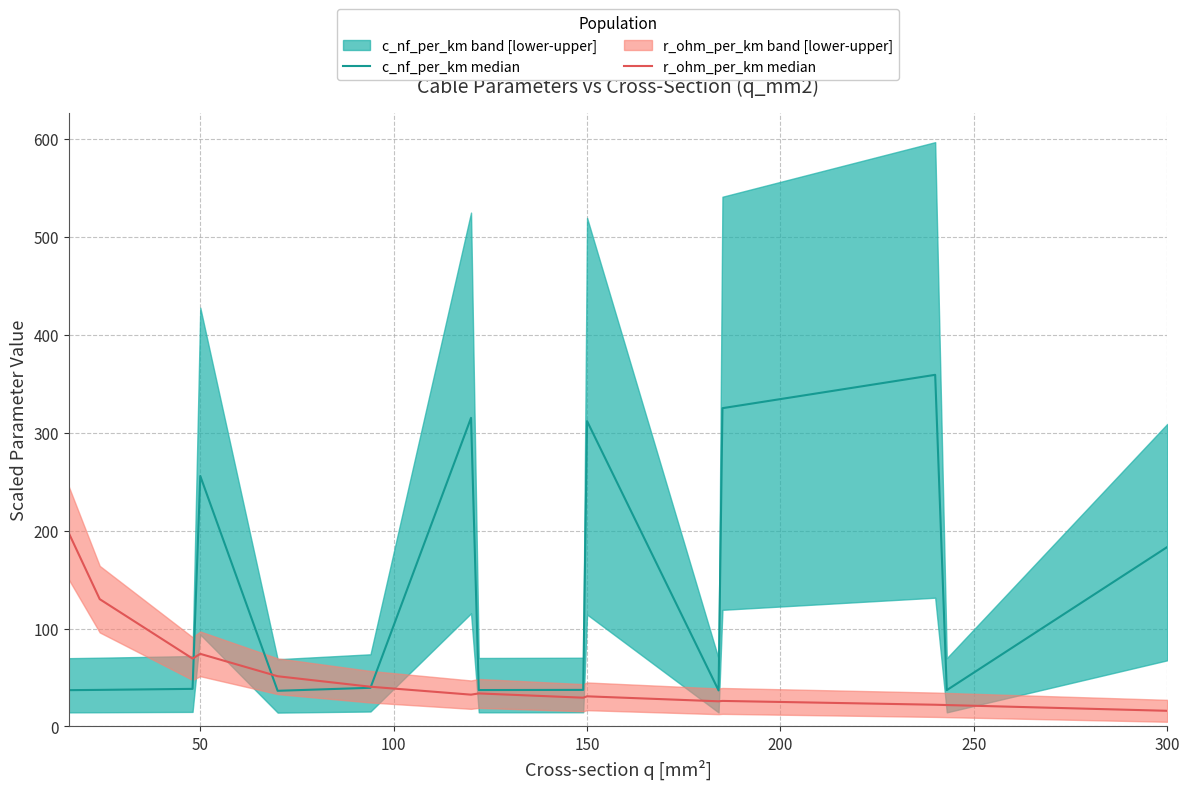

List the series in order of their peak value, lowest first.

r_ohm_per_km median, c_nf_per_km median